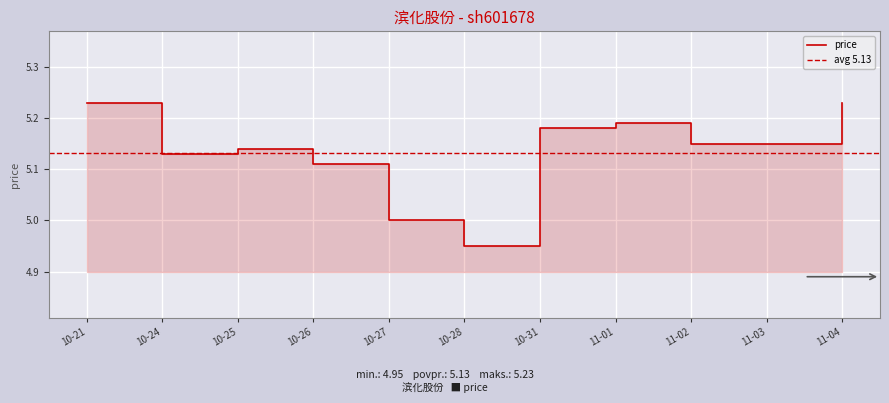

What is the difference between the values at 11-02 and 10-28?

0.2